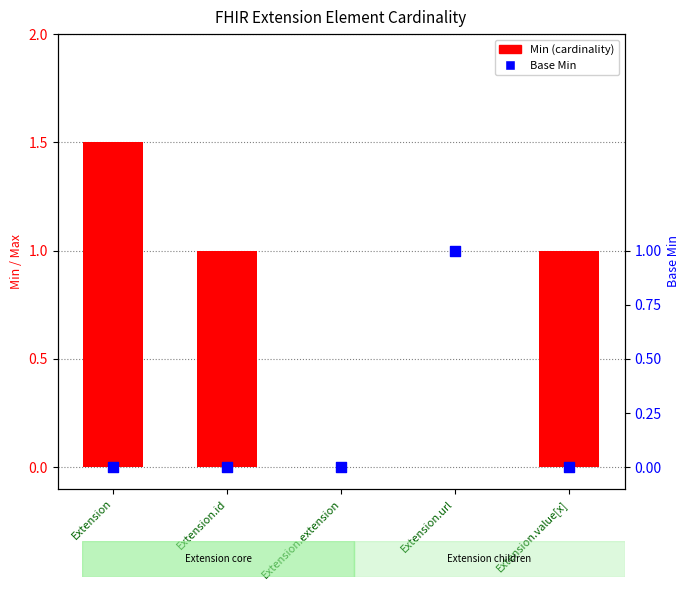

Between Extension.value[x] and Extension.id, which is larger?

Extension.value[x]